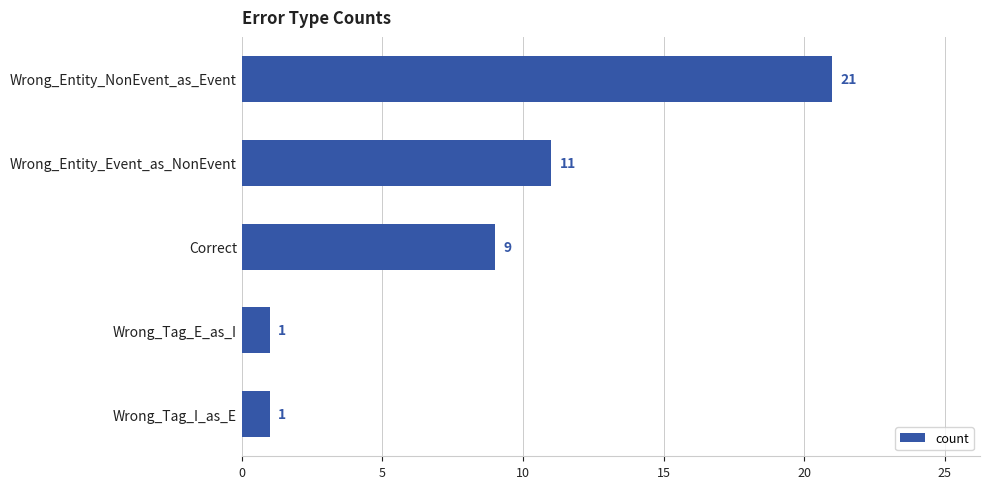

What is the maximum value shown in the chart?

21